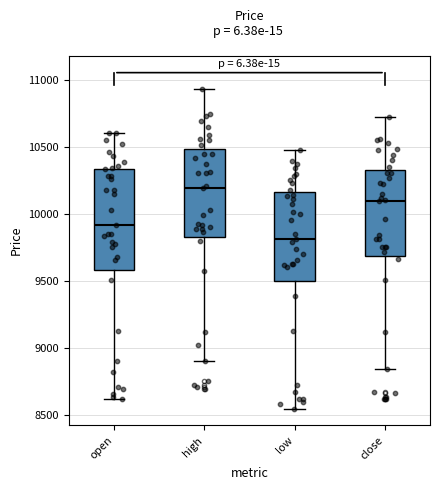

Which box's median line is the lowest?

low